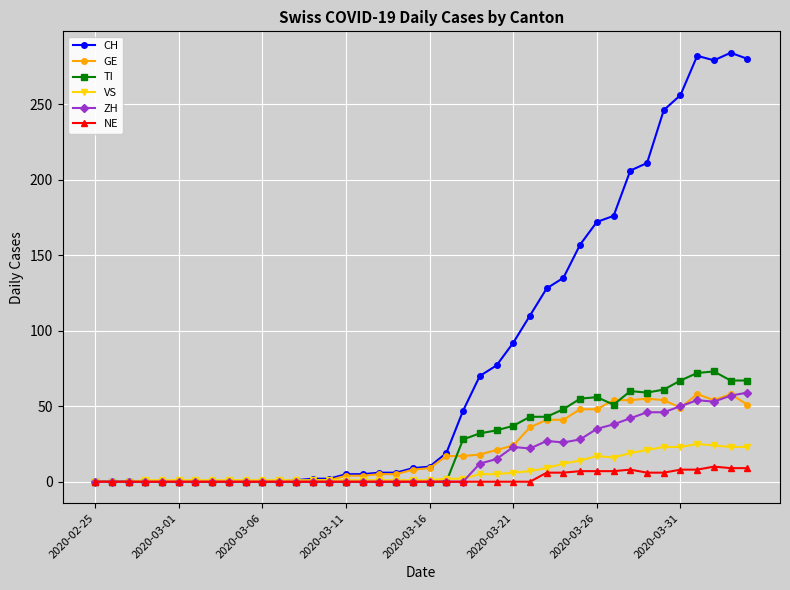

Is it true that ZH equals 23 at 2020-03-16?

False